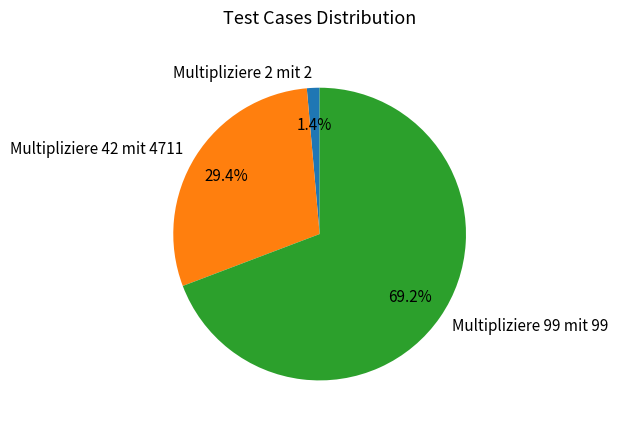

How many segments does this pie chart have?

3